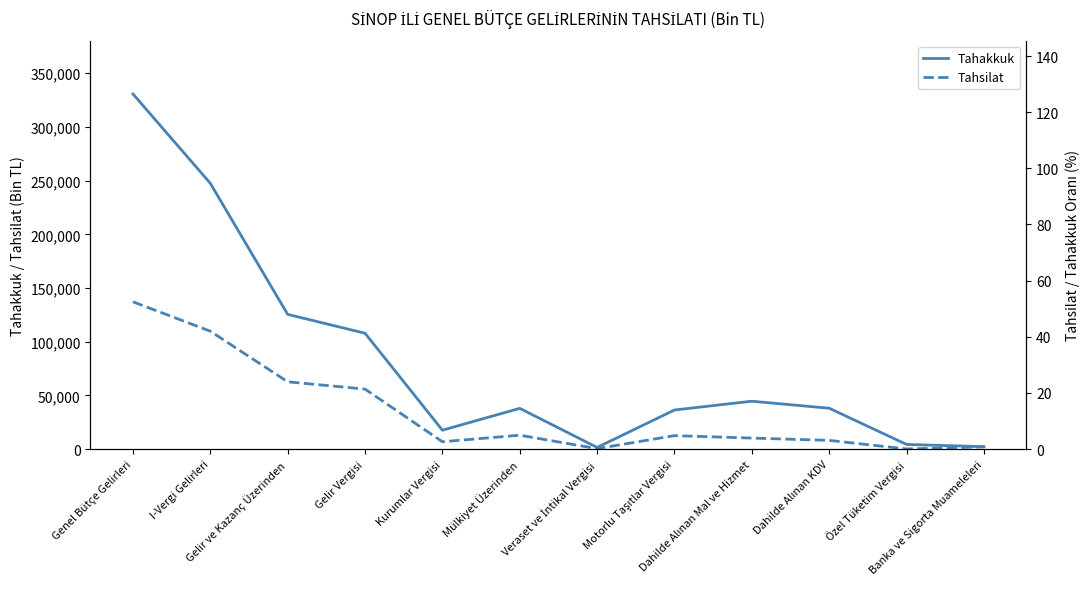

The value of Tahsilat at Genel Bütçe Gelirleri is 137165. True or false?

True